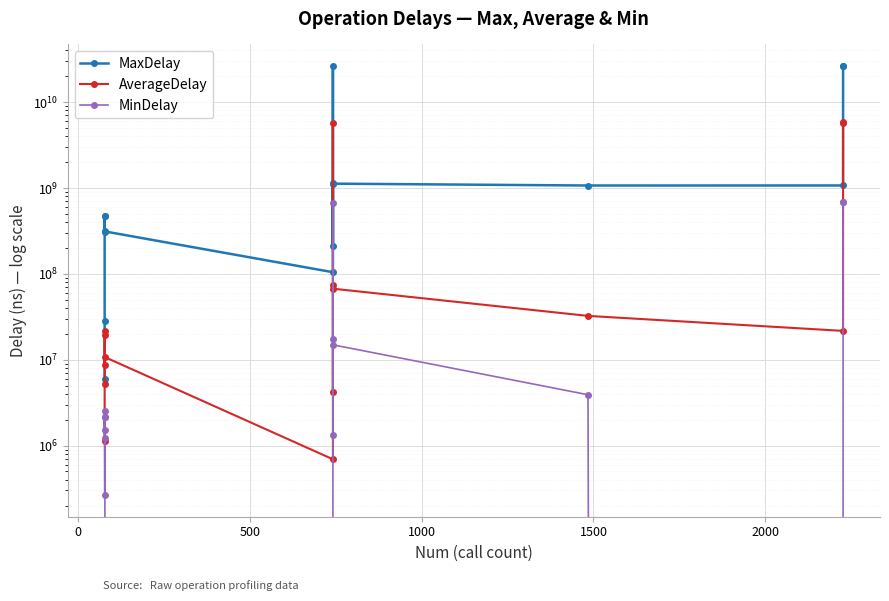

True or false: MinDelay has more than 1 interior local peaks.

True